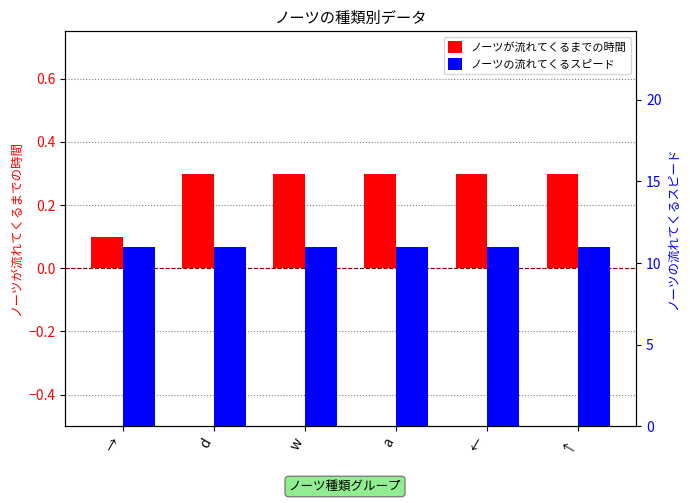

The value of ノーツの流れてくるスピード at d is 11.0. True or false?

True